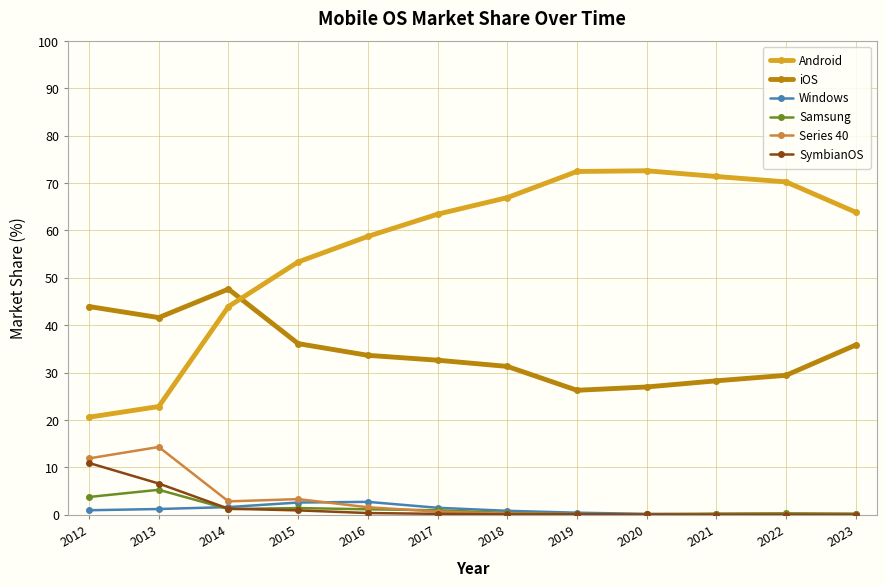

True or false: SymbianOS and iOS cross at least once.

False